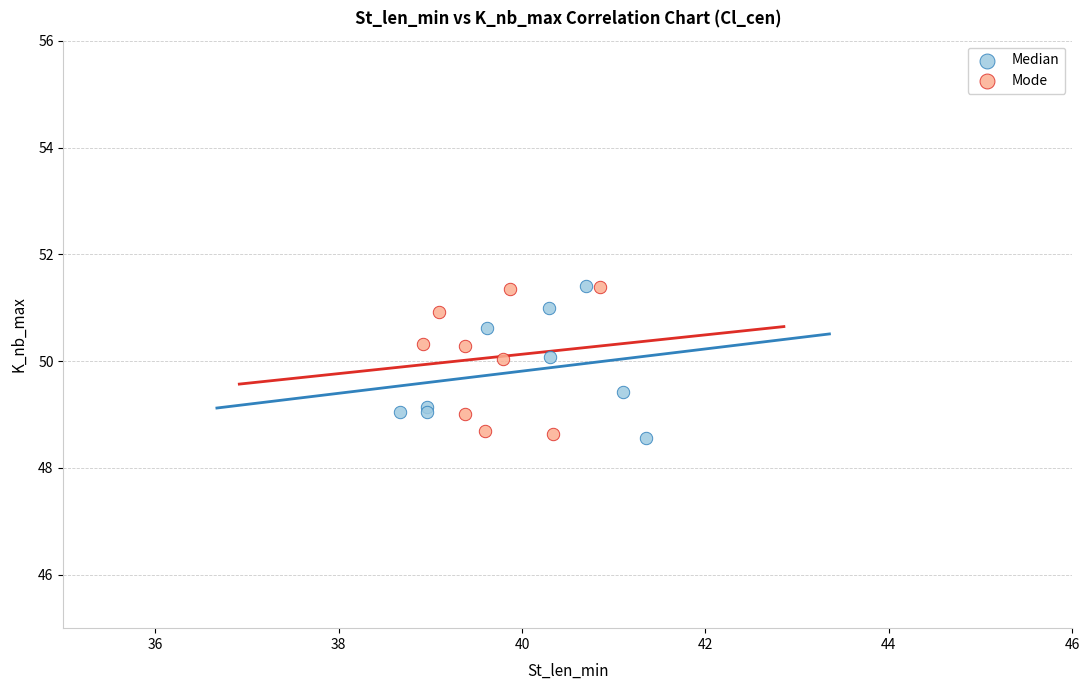

What are all the series names shown in the legend?

Median, Mode